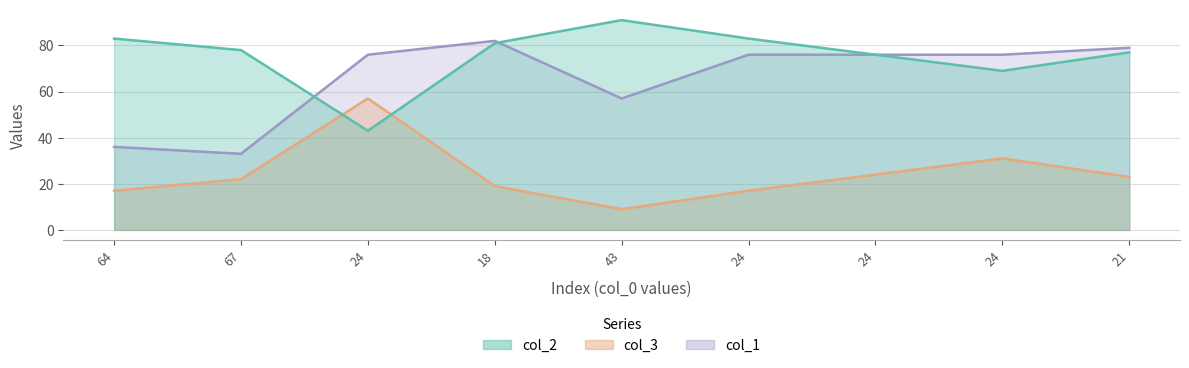

Between which two adjacent categories do col_2 and col_1 first intersect?

67 and 24